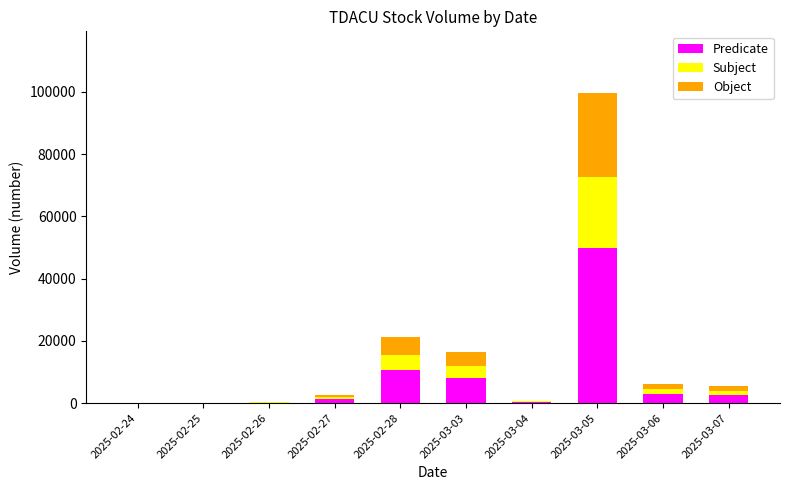

What are all the series names shown in the legend?

Predicate, Subject, Object